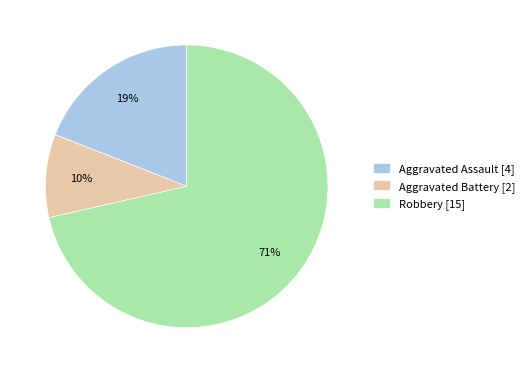

To the nearest percent, what is the average slice percentage?

33%